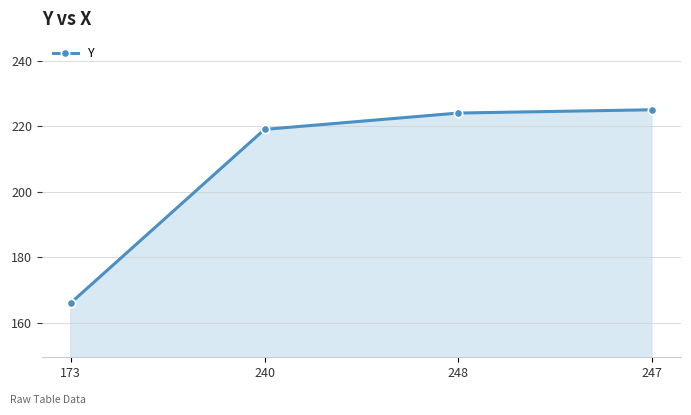

Reading left to right, extract all data points from this chart.

166	219	224	225